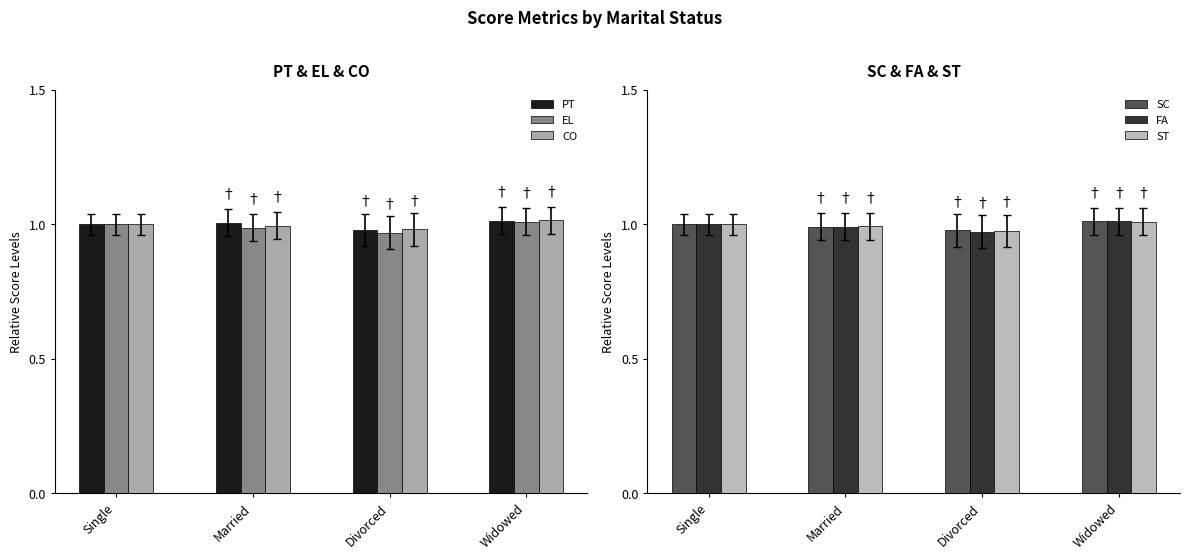

Reading right to left, transcribe all the data shown in this chart.

PT: Widowed=1.0	Divorced=1.0	Married=1.0	Single=1.0
EL: Widowed=1.0	Divorced=1.0	Married=1.0	Single=1.0
CO: Widowed=1.0	Divorced=1.0	Married=1.0	Single=1.0
SC: Widowed=1.0	Divorced=1.0	Married=1.0	Single=1.0
FA: Widowed=1.0	Divorced=1.0	Married=1.0	Single=1.0
ST: Widowed=1.0	Divorced=1.0	Married=1.0	Single=1.0